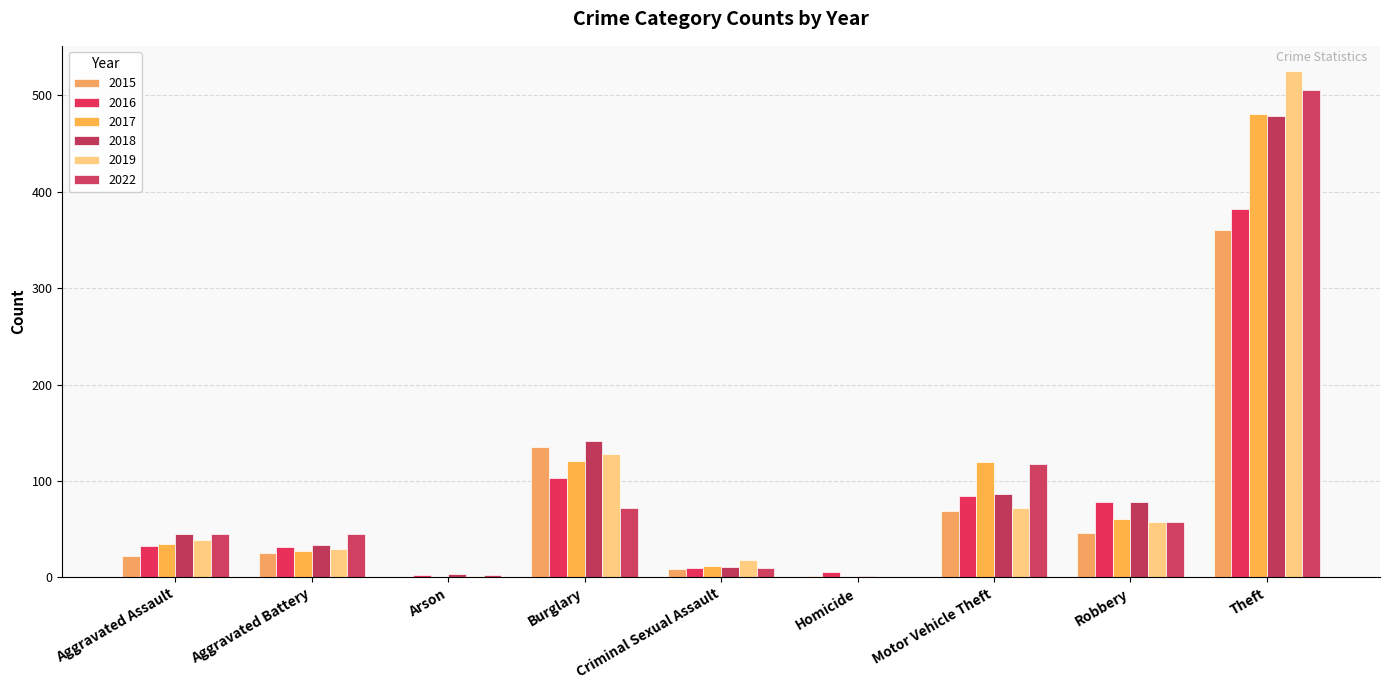

Rank the series by their maximum value, from highest to lowest.

2019, 2022, 2017, 2018, 2016, 2015